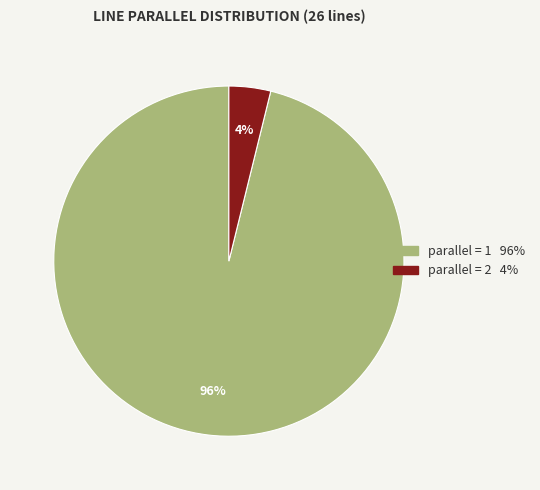

To the nearest percent, what is the average slice percentage?

50%